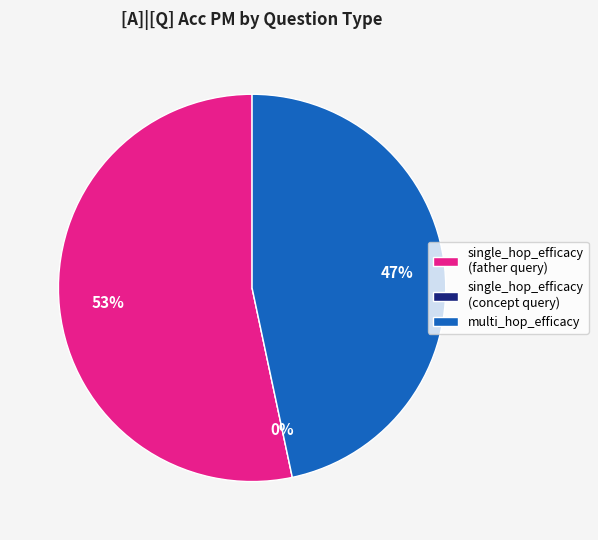

True or false: multi_hop_efficacy accounts for 33% of the total.

False